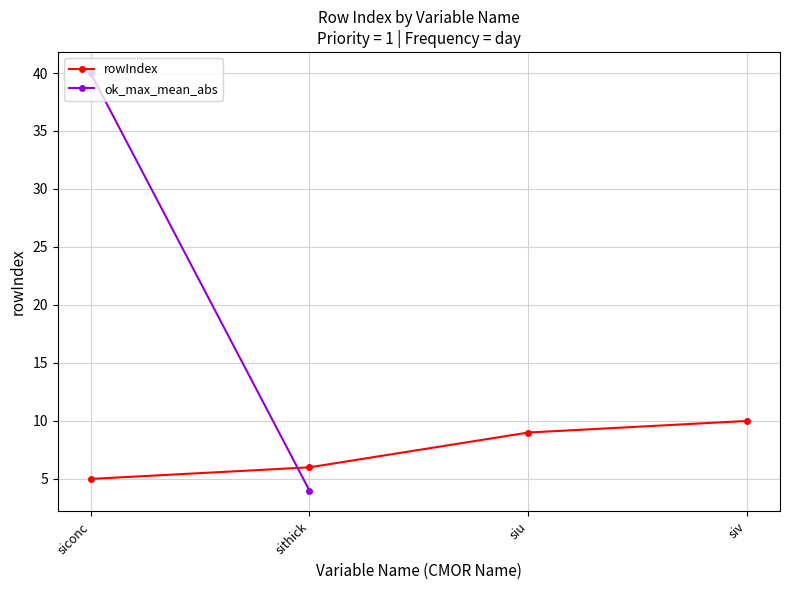

True or false: there are more than 2 points higher than both neighbors.

False